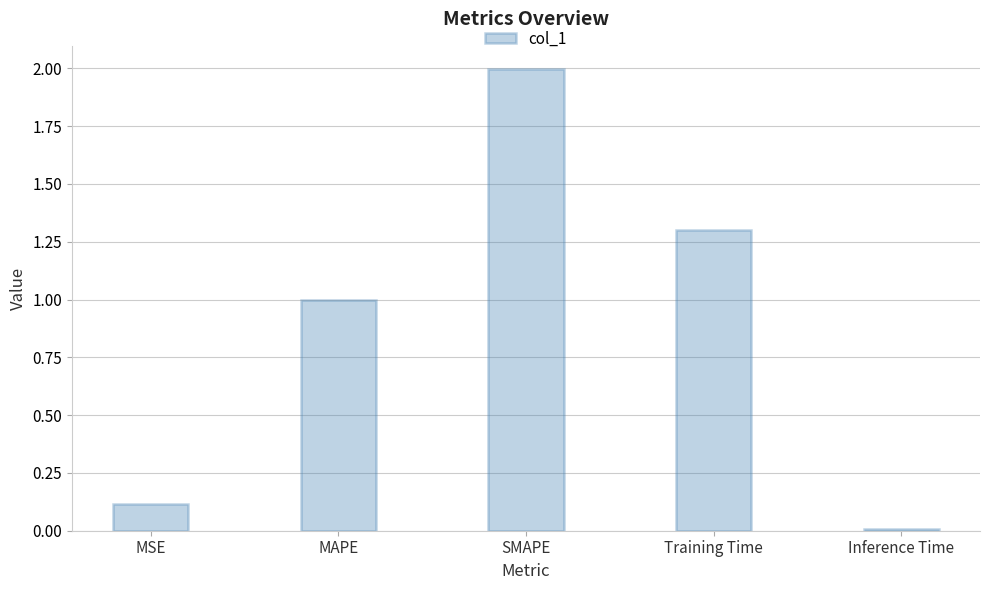

What is the label of the 5th bar from the left?

Inference Time